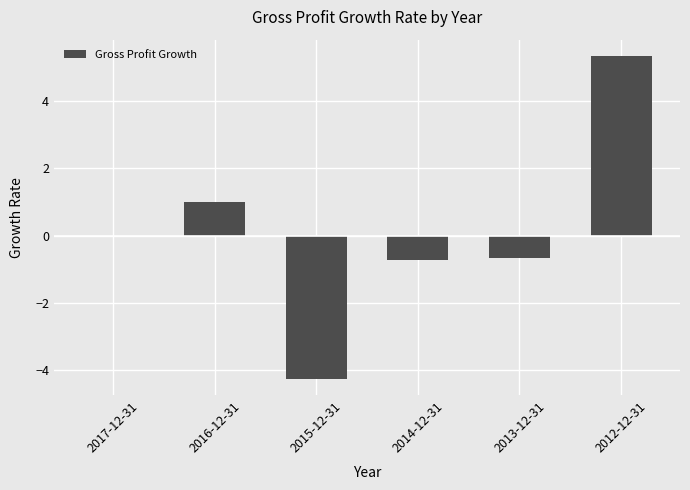

Read the value at 2015-12-31.

-4.3